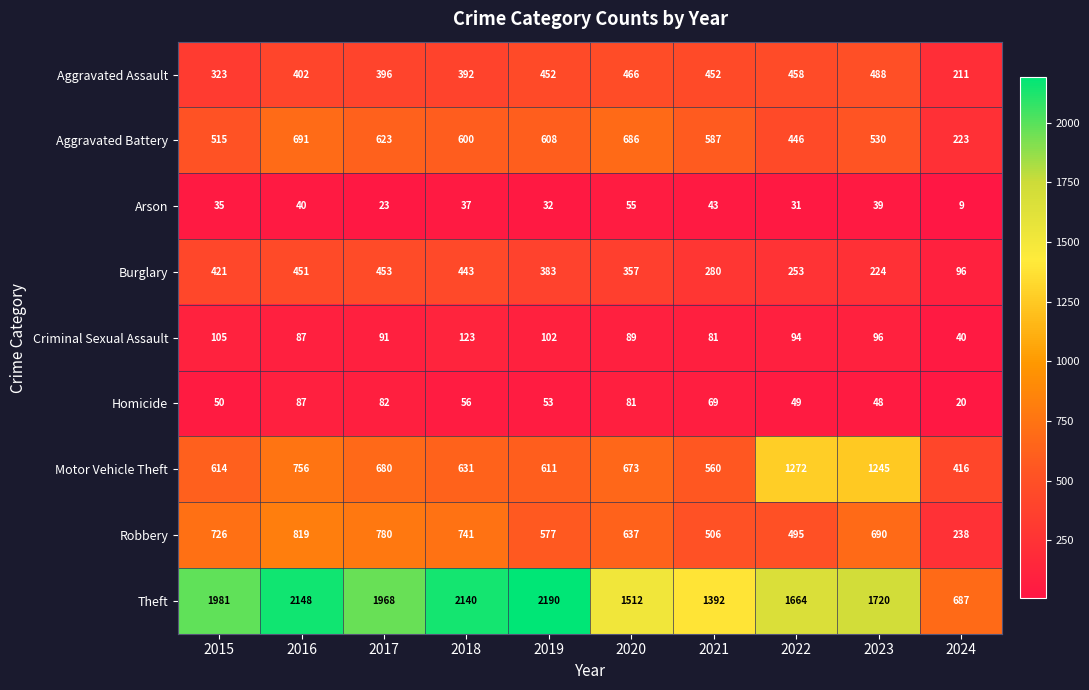

Which series has the widest spread of values?

Theft